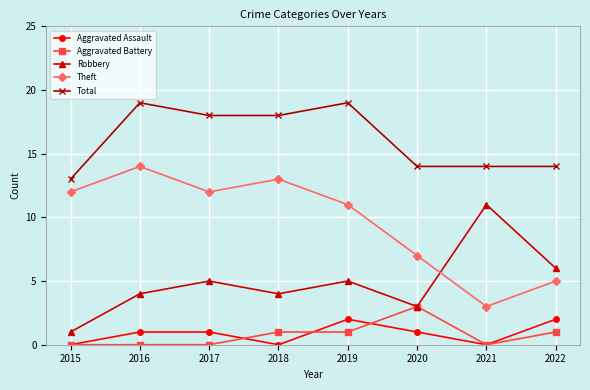

Rank the series by their maximum value, from highest to lowest.

Total, Theft, Robbery, Aggravated Battery, Aggravated Assault